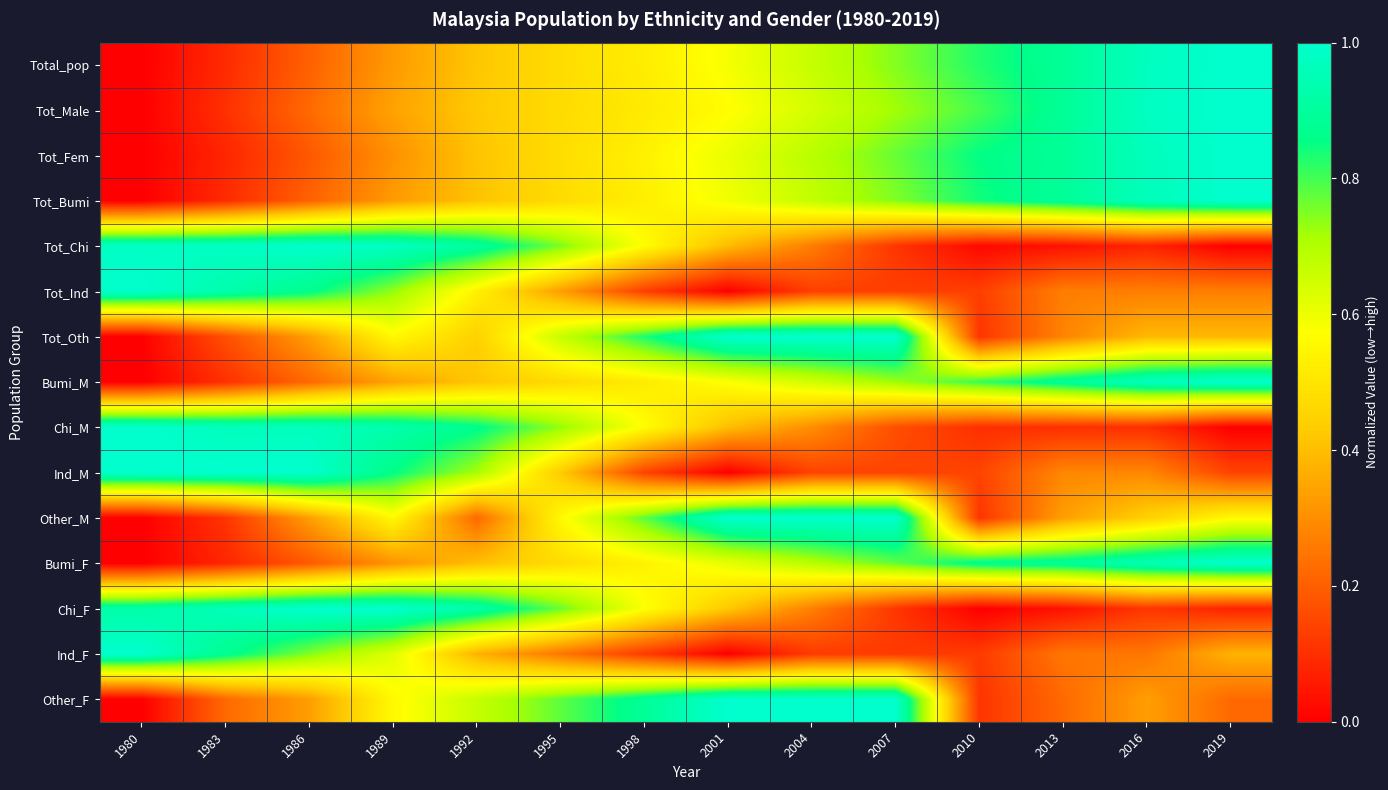

What is the greatest value displayed?

1.0